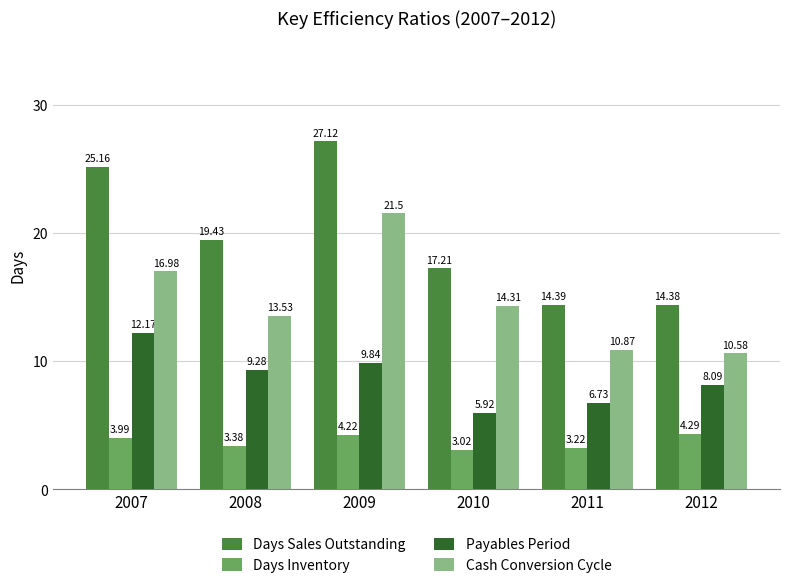

What is the approximate value of Cash Conversion Cycle at 2010?

14.3